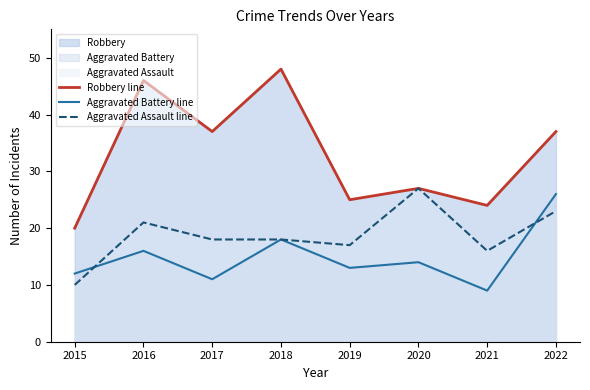

The Aggravated Assault line series shows 16 at 2021. True or false?

True